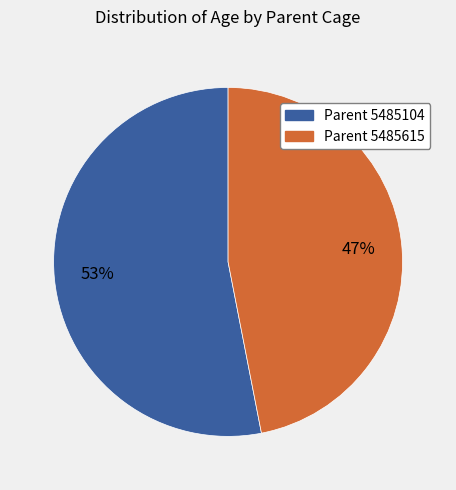

To the nearest percent, what is the average slice percentage?

50%